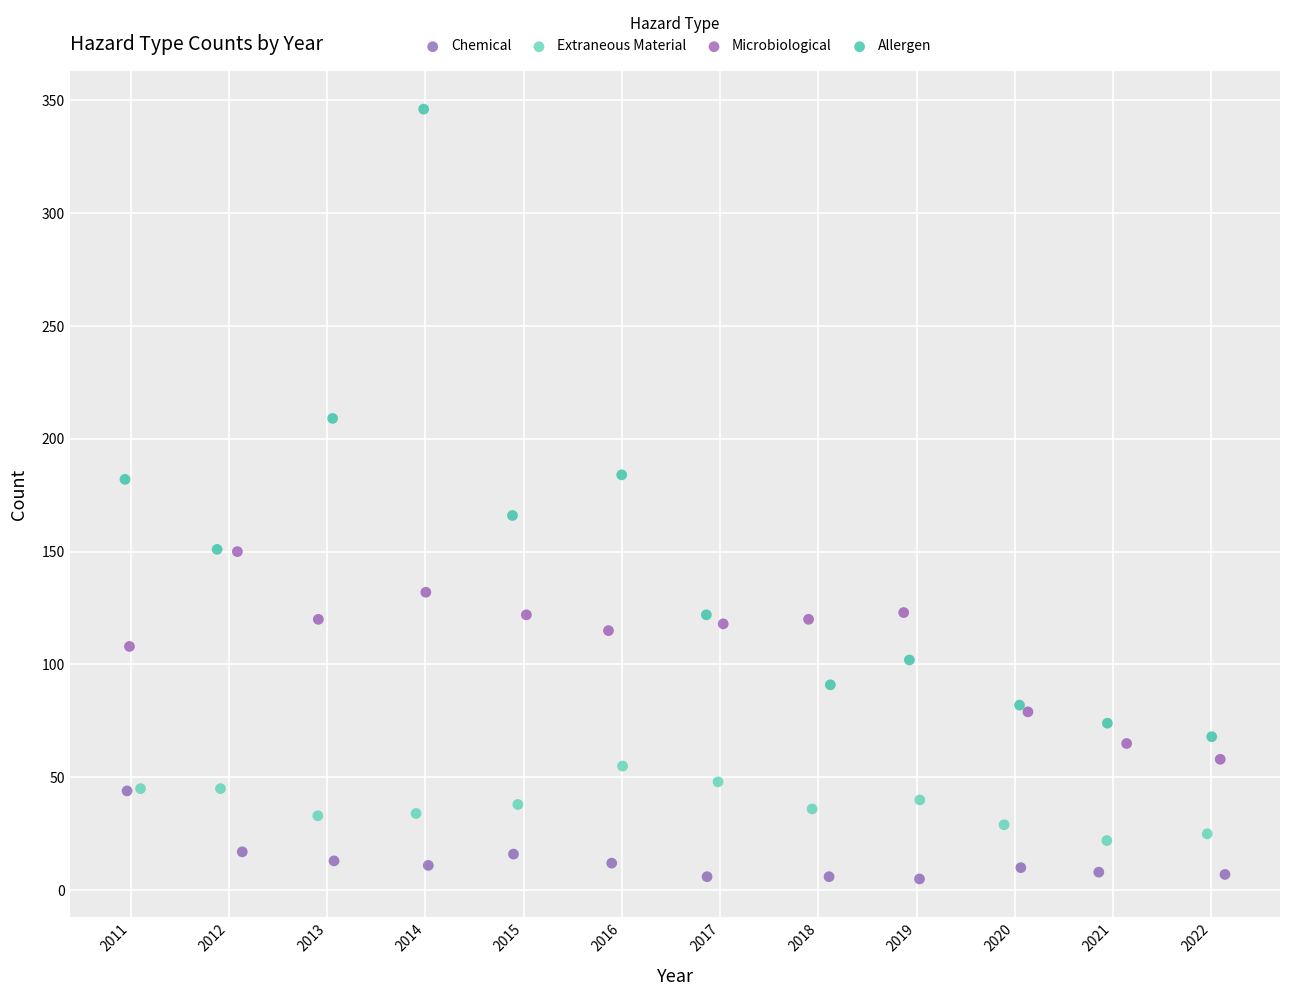

Which series reaches the maximum Y coordinate?

Allergen